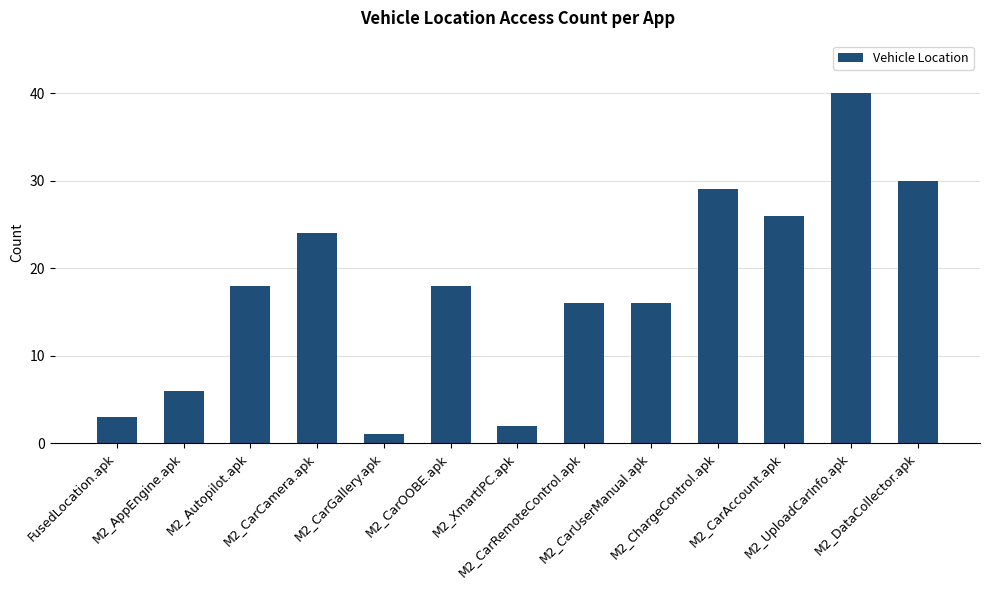

Reading right to left, transcribe all the data shown in this chart.

30	40	26	29	16	16	2	18	1	24	18	6	3